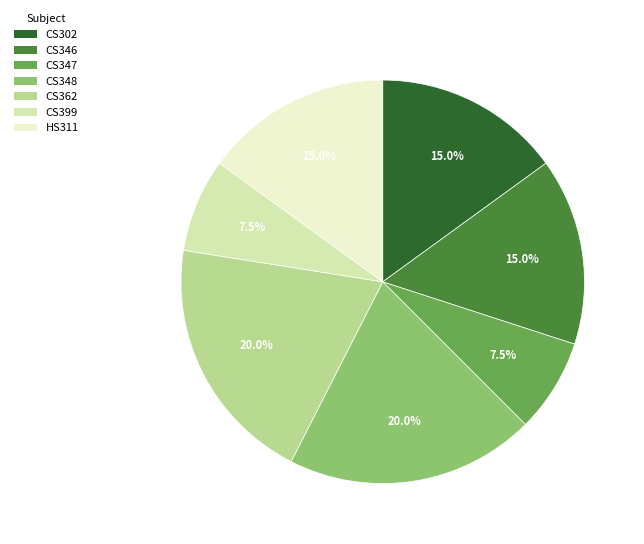

To the nearest percent, what is the average slice percentage?

14%